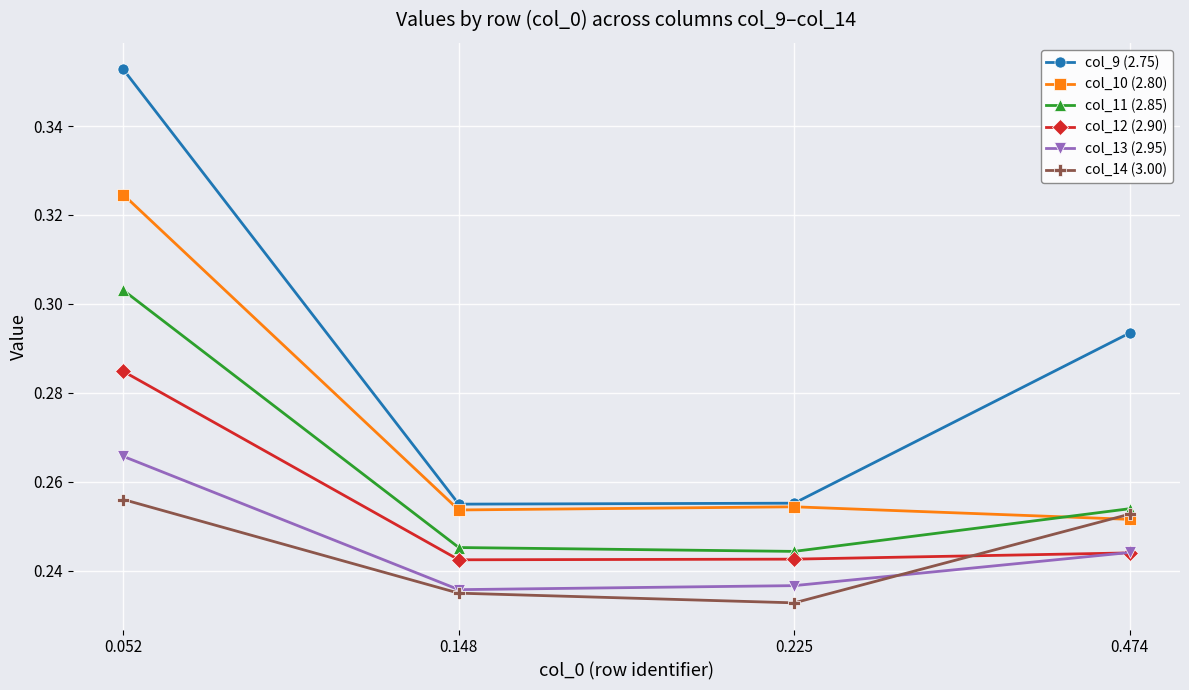

Is this an area chart (filled region under the line)?

No